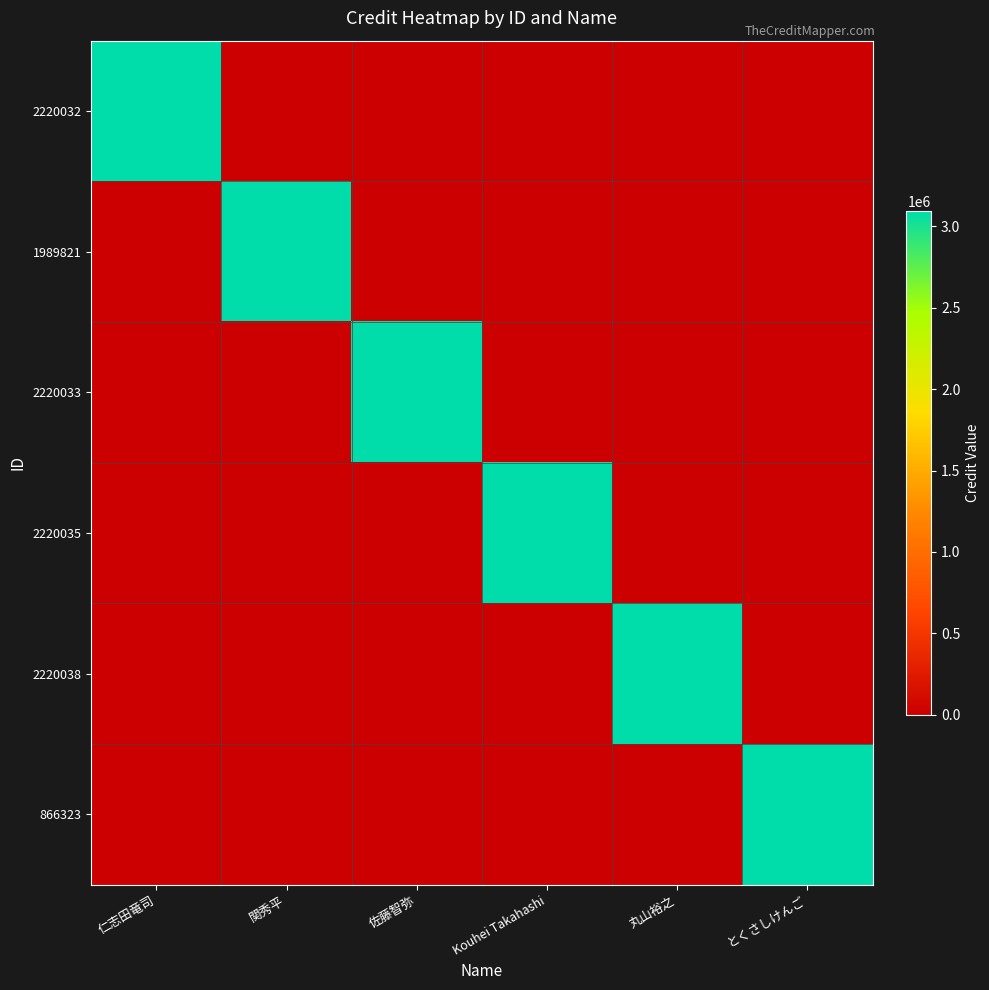

What is the total value across all series at Kouhei Takahashi?

3096511